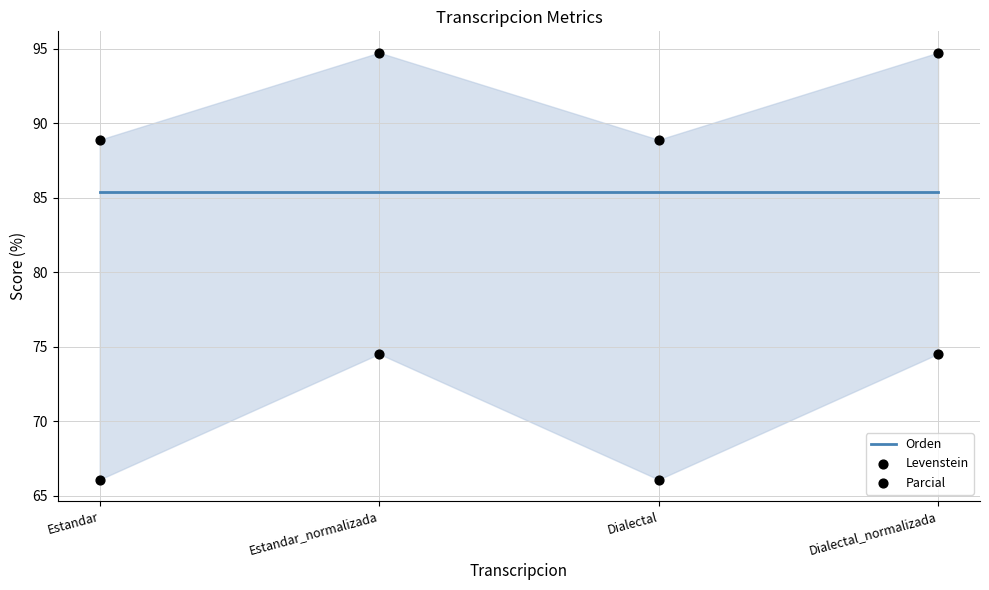

What are all the series names shown in the legend?

Orden, Levenstein, Parcial